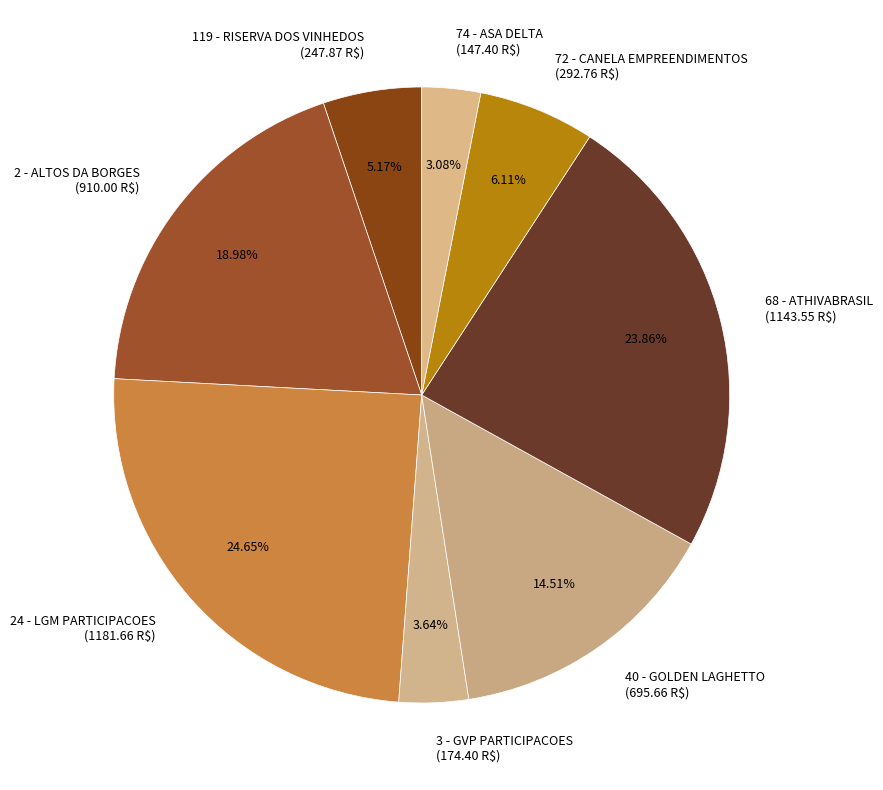

Rank the categories by value from lowest to highest.

74 - ASA DELTA, 3 - GVP PARTICIPACOES, 119 - RISERVA DOS VINHEDOS, 72 - CANELA EMPREENDIMENTOS, 40 - GOLDEN LAGHETTO, 2 - ALTOS DA BORGES, 68 - ATHIVABRASIL, 24 - LGM PARTICIPACOES